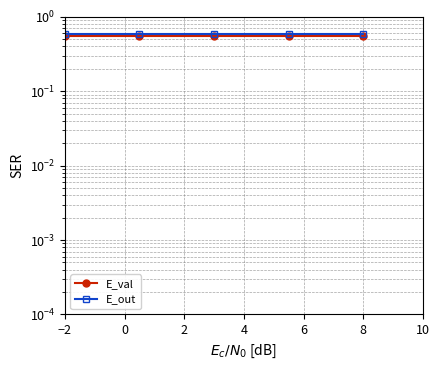

What is the average value of the E_val series?

0.6